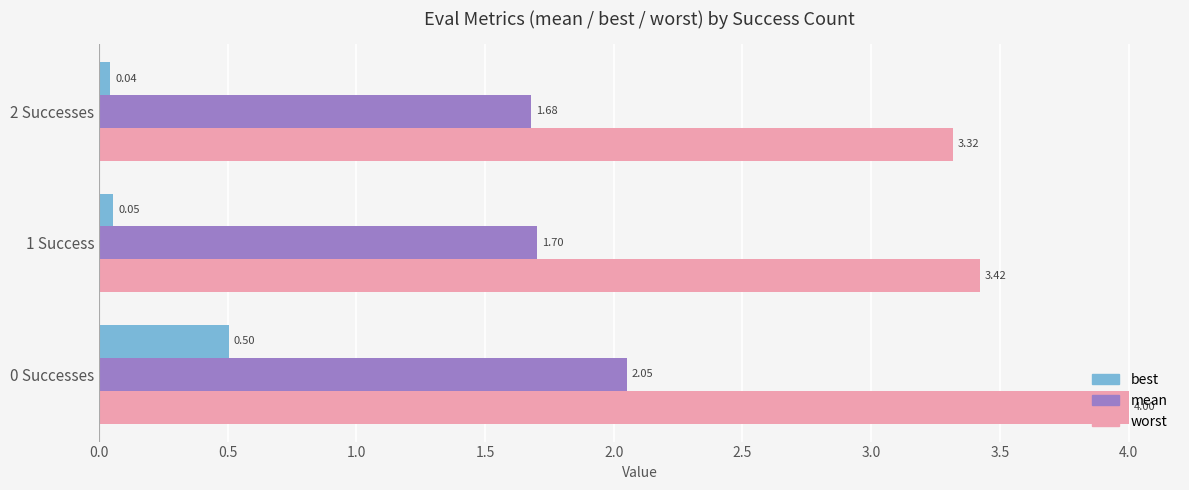

What is the spread (max minus min) of values at 0 Successes?

3.5